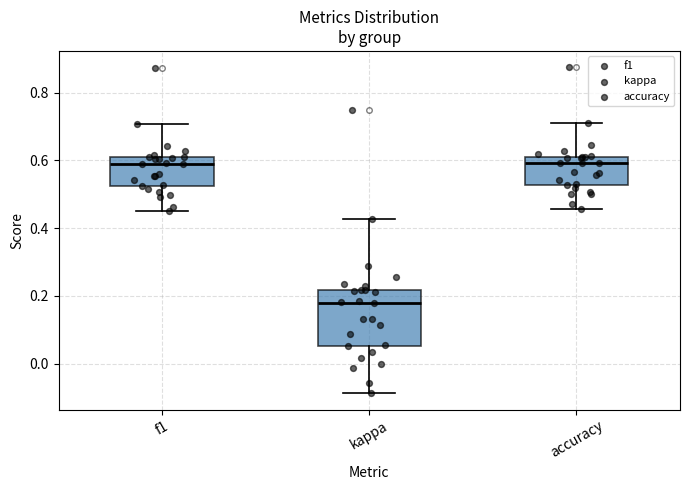

Where does the median line of the box for kappa sit on the y-axis? The values are not printed on the chart, so give them approximately, as read against the axis.

0.18